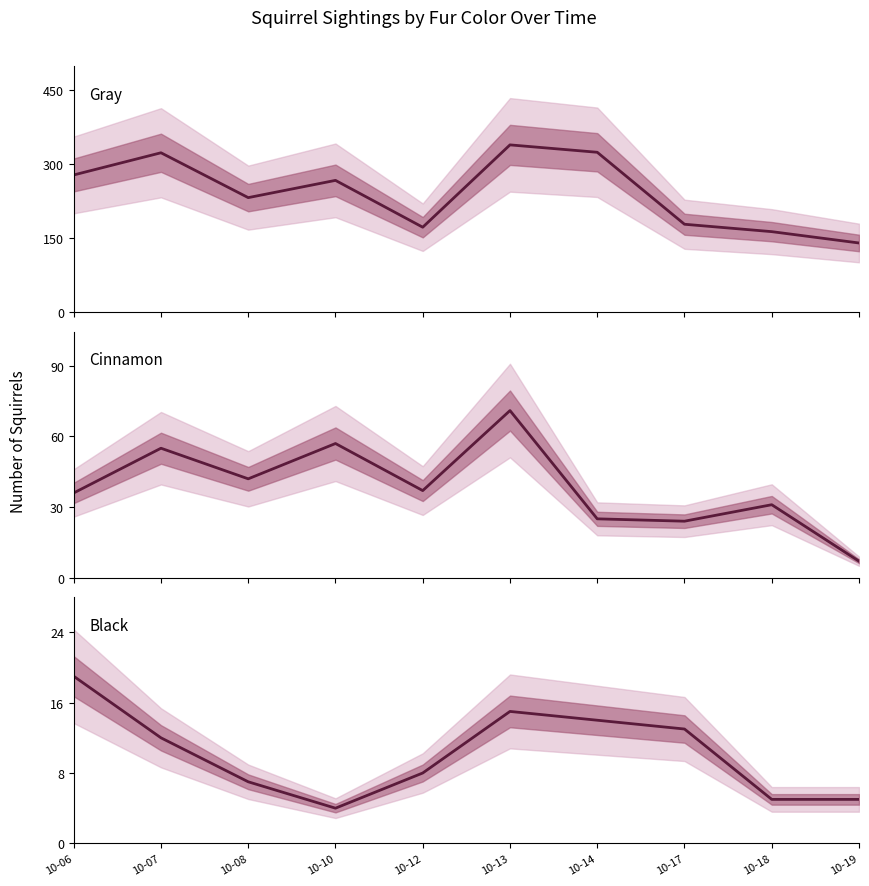

At which label does Gray first exceed 267?

10-06